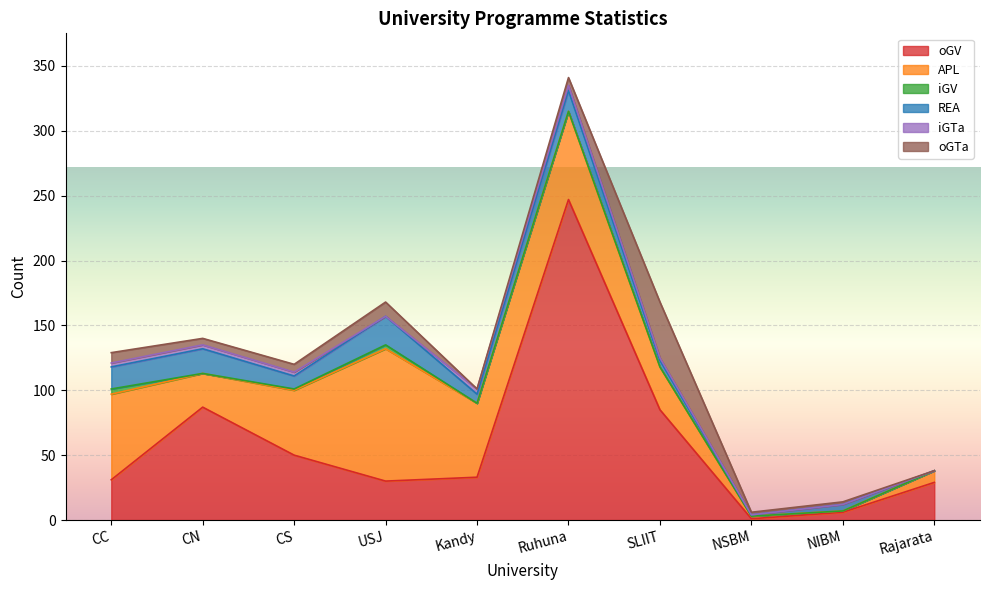

What is the value of the REA point at the 1st from the left?

17